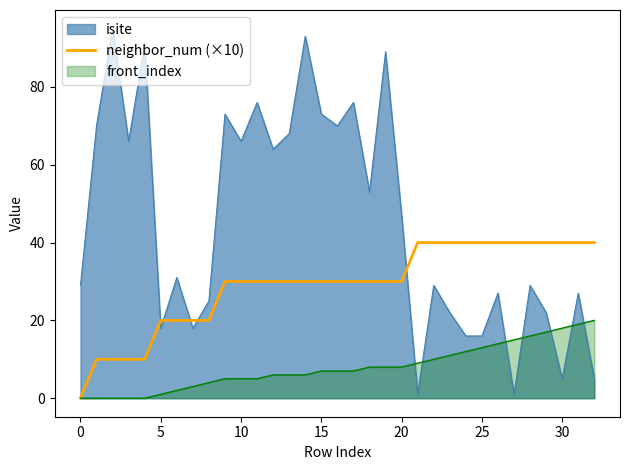

Rank the series by their maximum value, from lowest to highest.

front_index, neighbor_num (×10), isite